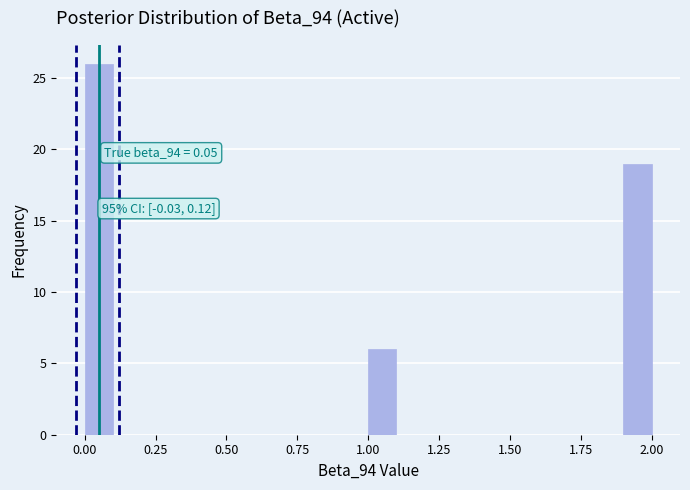

Read against the x-axis, roughly where is the centre of the tallest bar?

0.05